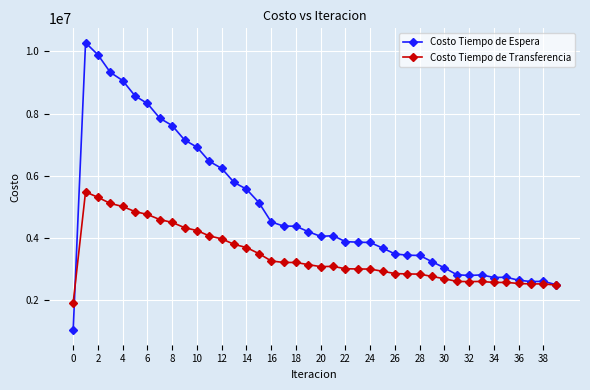

Which series has the widest spread of values?

Costo Tiempo de Espera